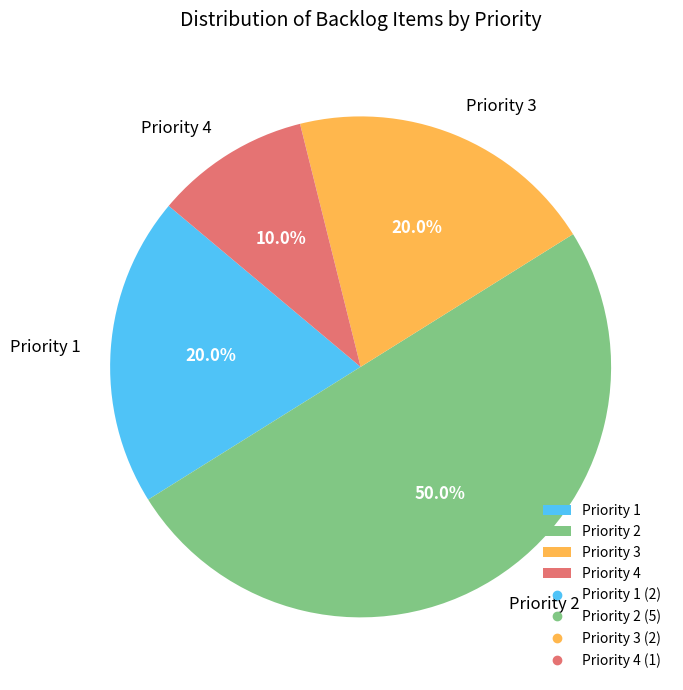

Does Priority 3 represent more than half of the total?

No